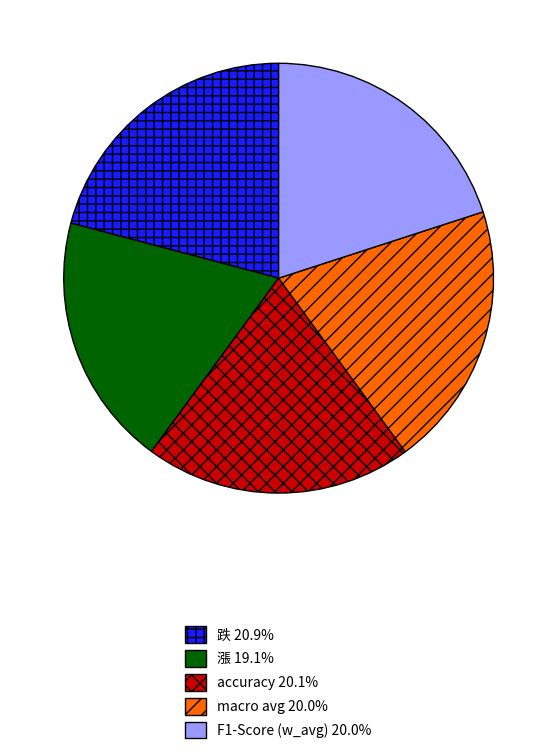

Do accuracy 20.1% and F1-Score (w_avg) 20.0% together represent more than half of the pie?

No